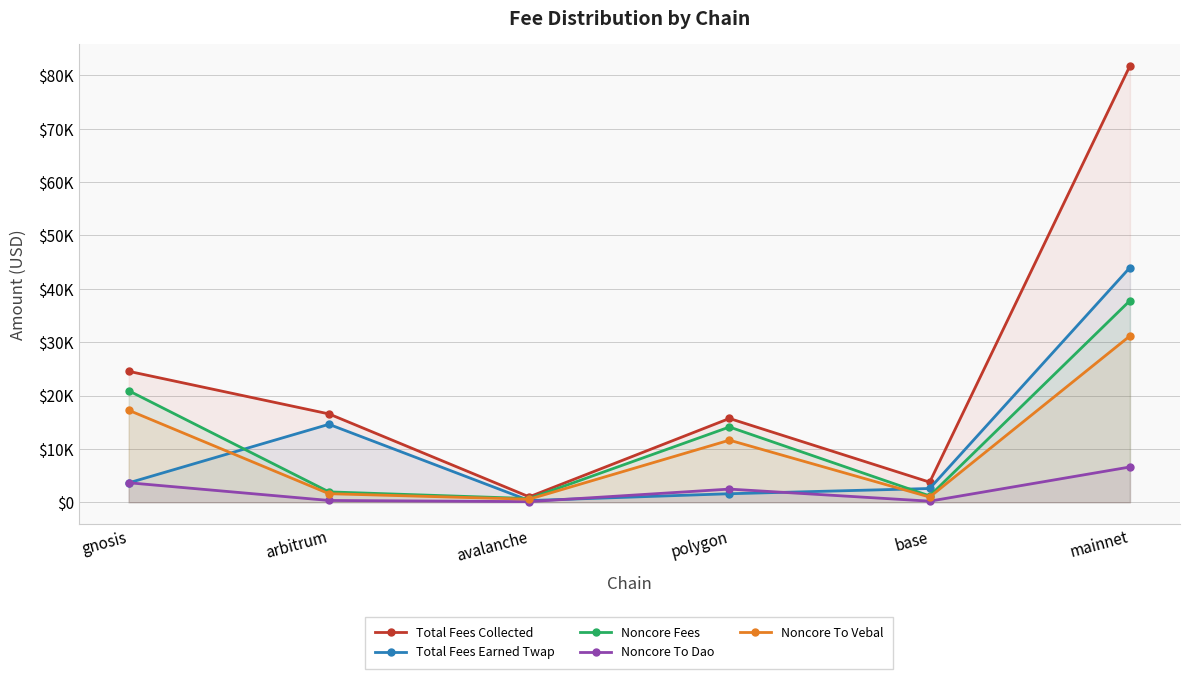

What is the average value of the Noncore To Dao series?

2235.3